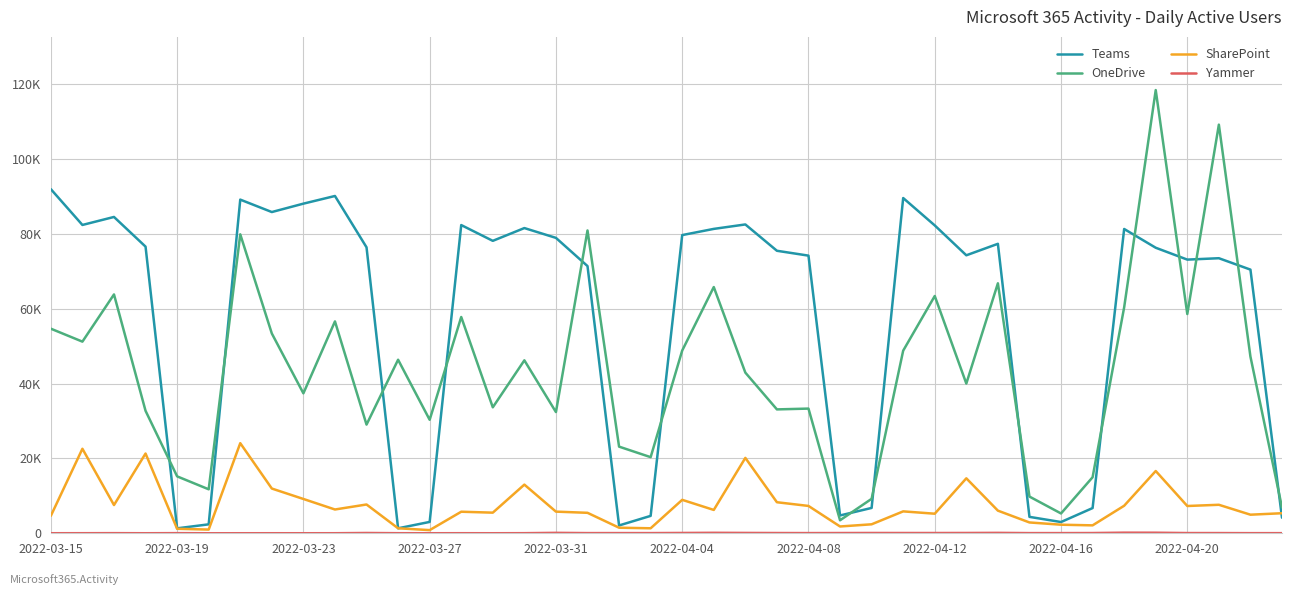

What is the difference between the second highest and second lowest values in the Yammer series?

140